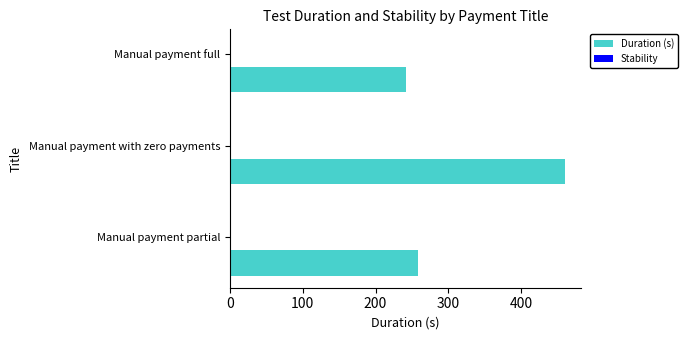

What is the average value?

319.6